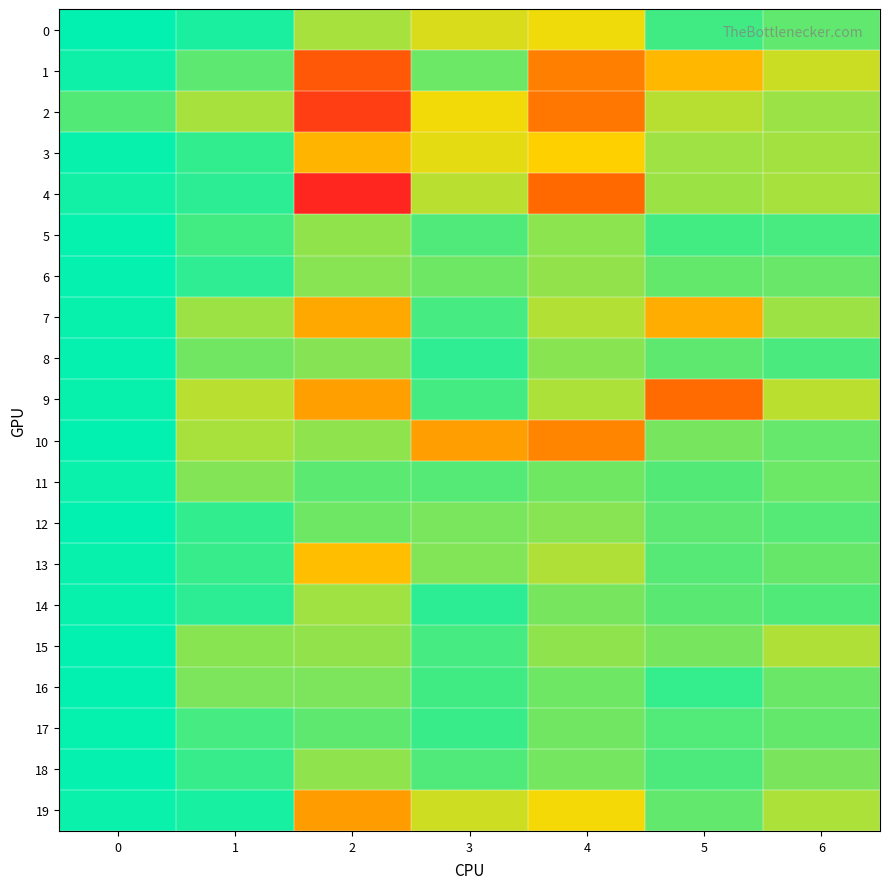

At how many categories does at least one series exceed 0?

7